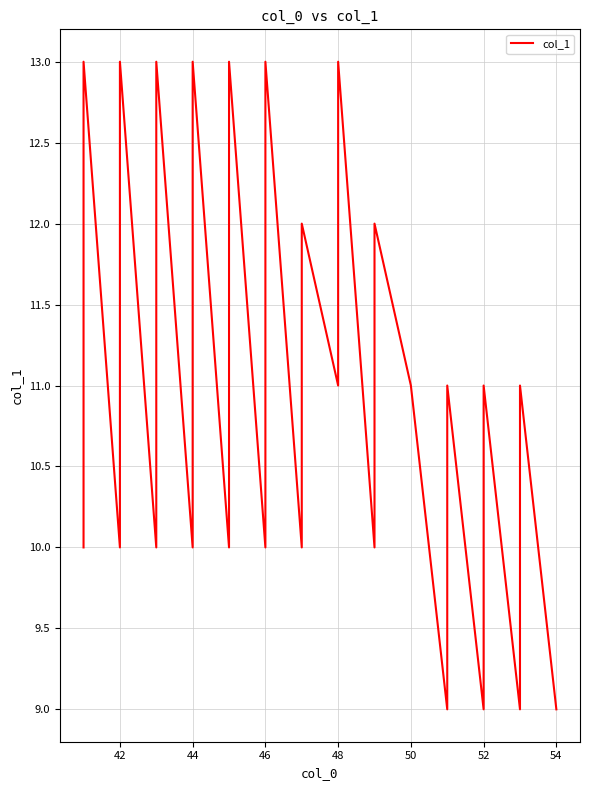

Which label corresponds to the largest value in the chart?

46